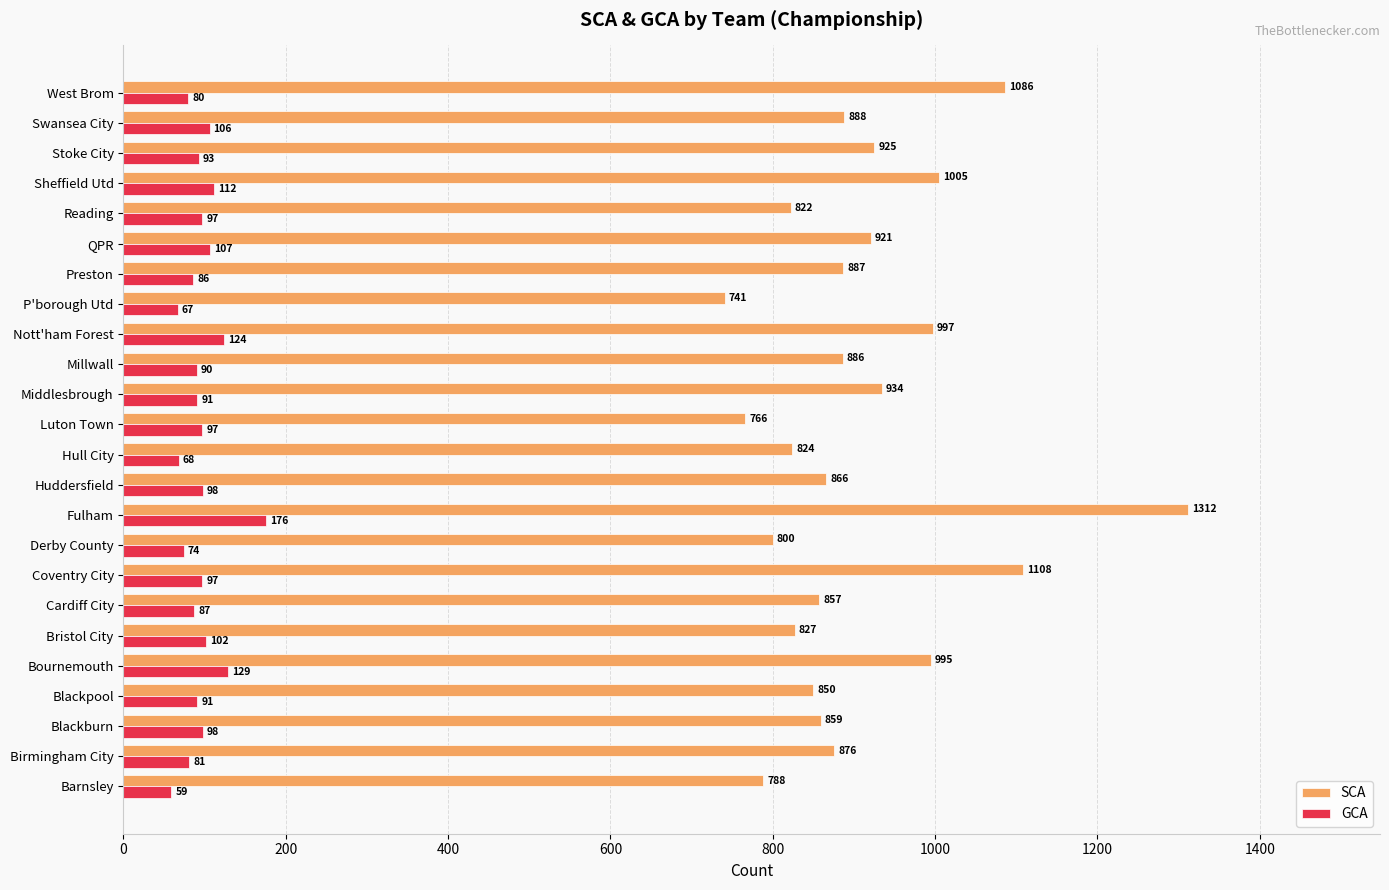

What is the greatest value displayed?

1312